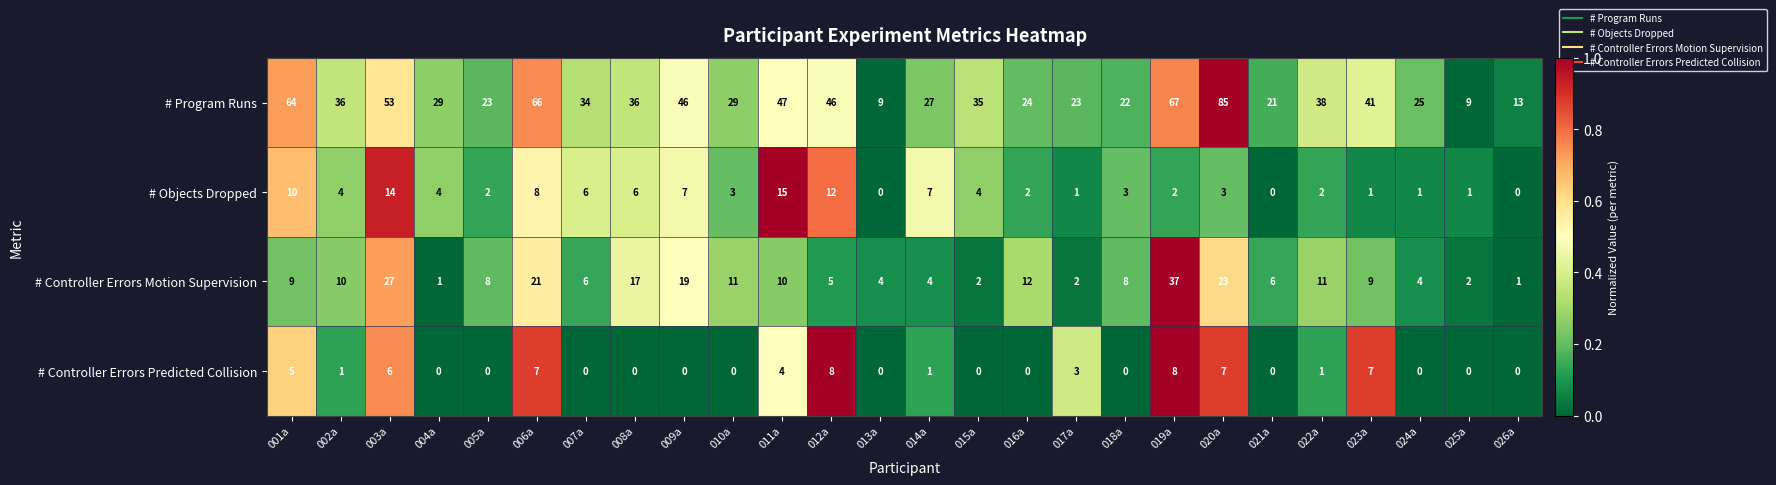

Which series has the largest total across all categories?

# Program Runs